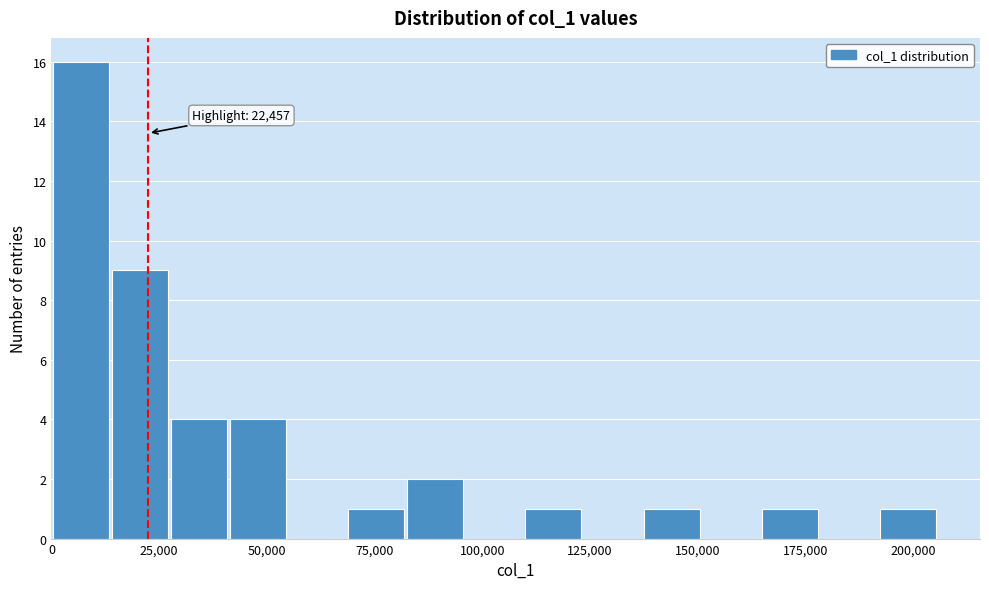

Around what value on the x-axis is the tallest bar? Give the approximate position of its centre, as read against the axis.

5000